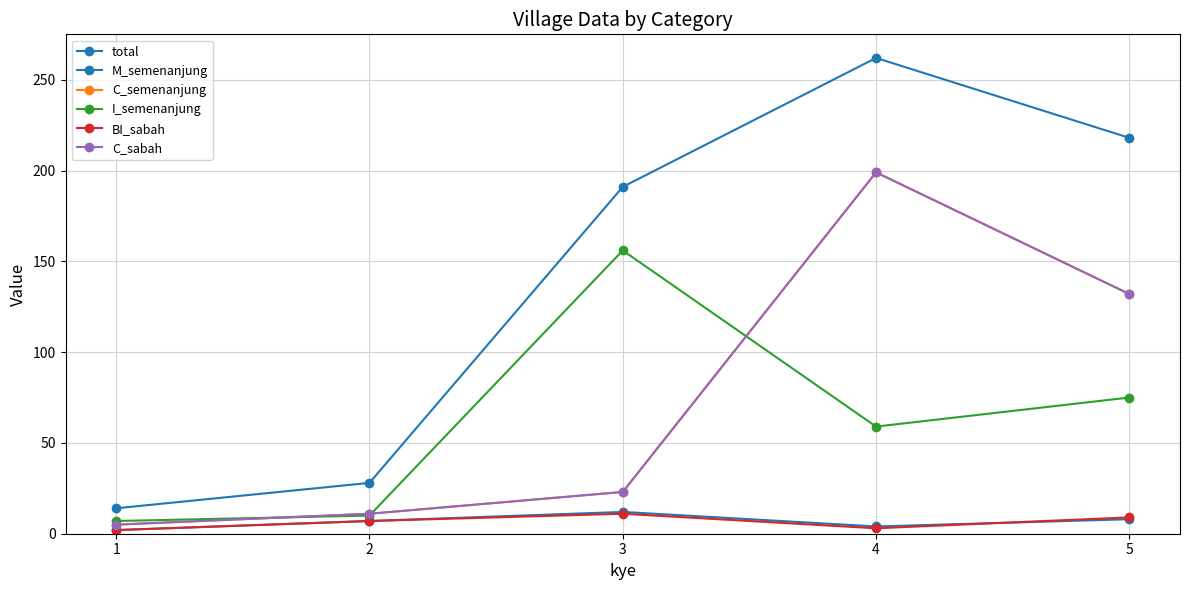

What is the sum of all I_semenanjung values?

307